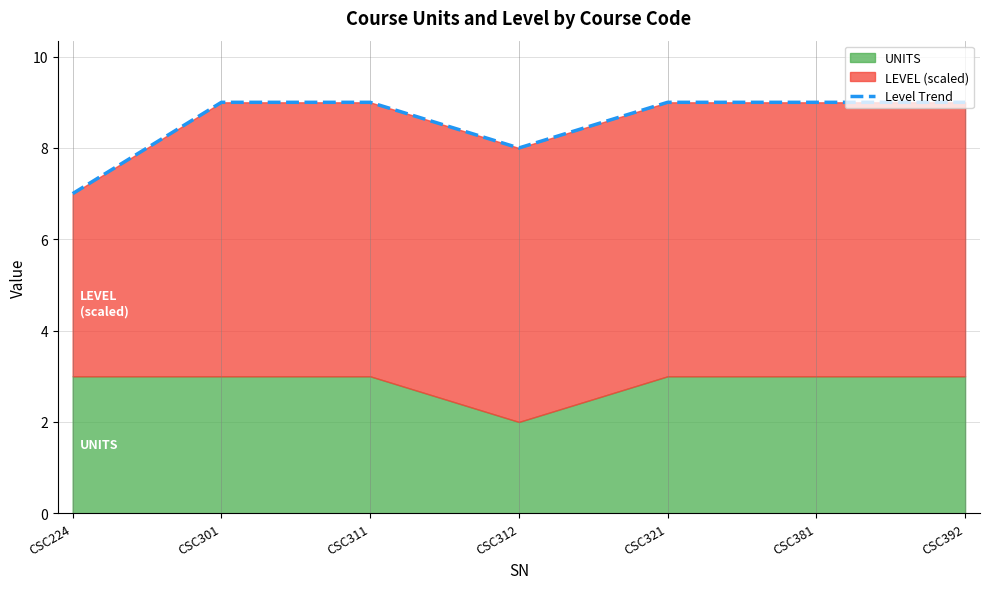

The chart shows a value of 9 at CSC392. True or false?

True